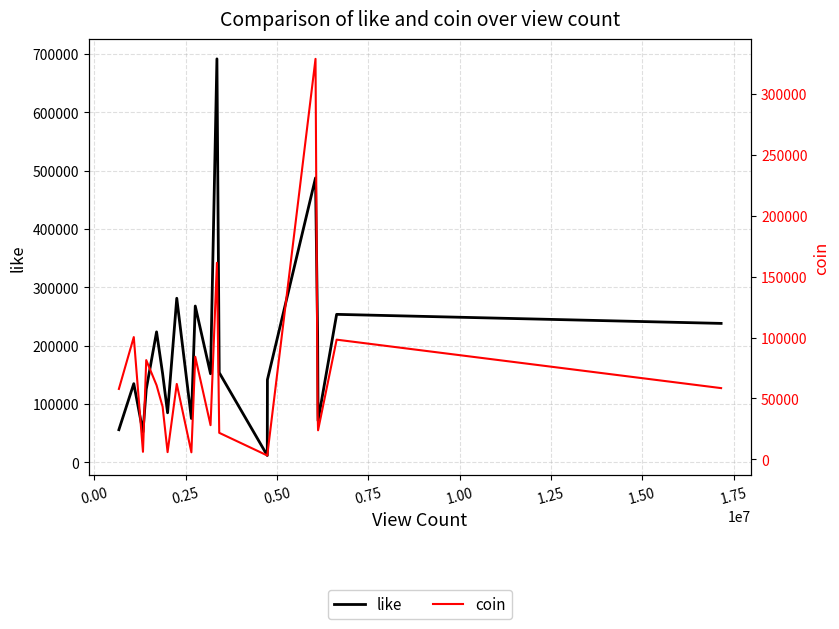

List the series in order of their overall mean, lowest first.

coin, like